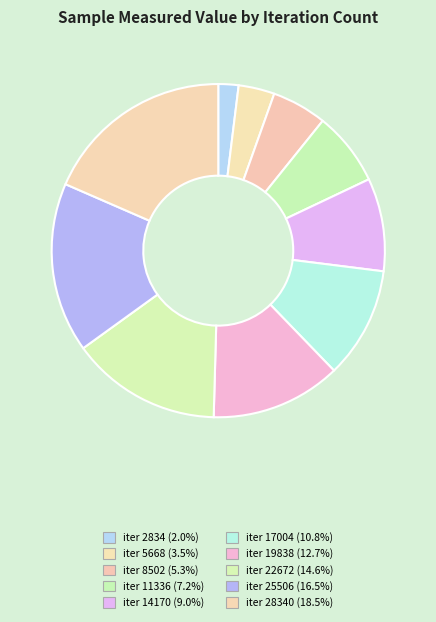

How many segments does this pie chart have?

10